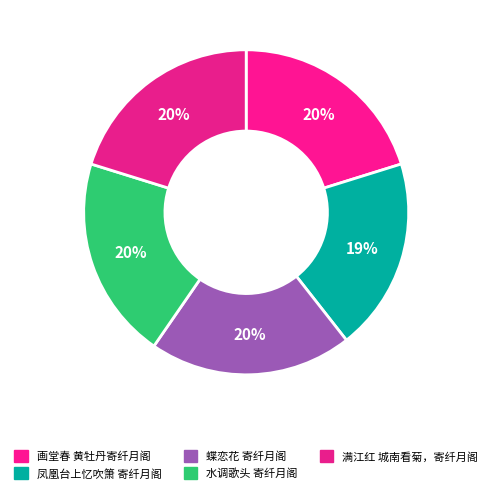

Is it true that 蝶恋花 寄纤月阁 is 20% of the pie?

True